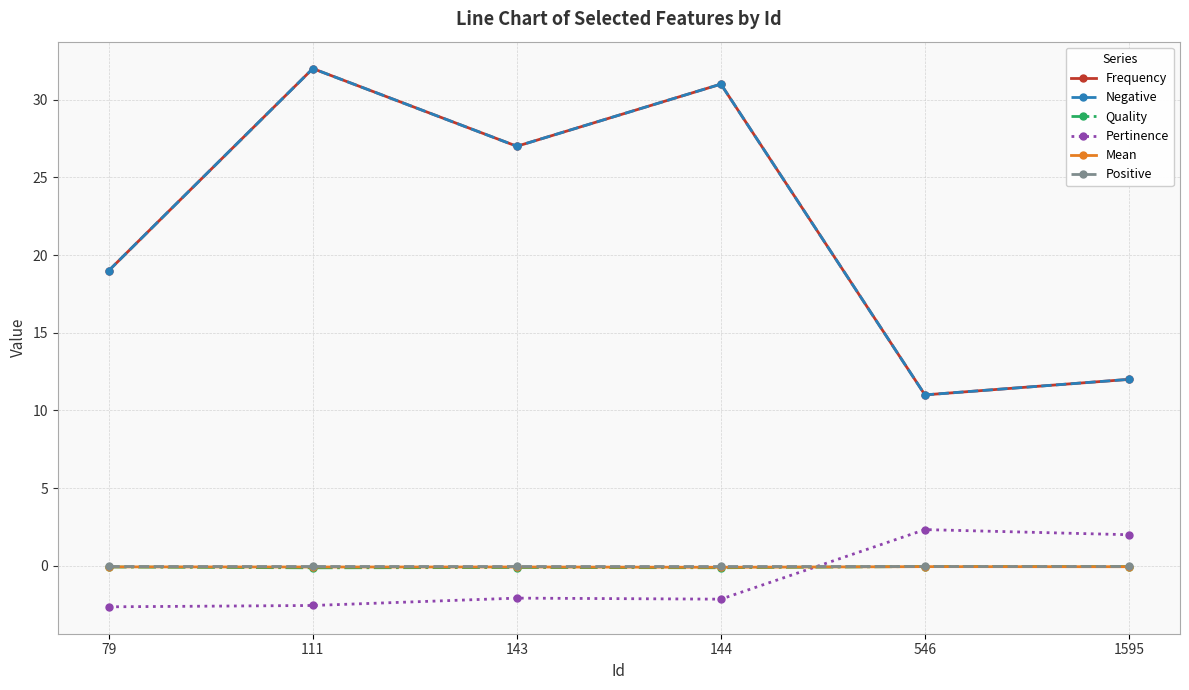

Where is Negative nearest to the value 21?

79